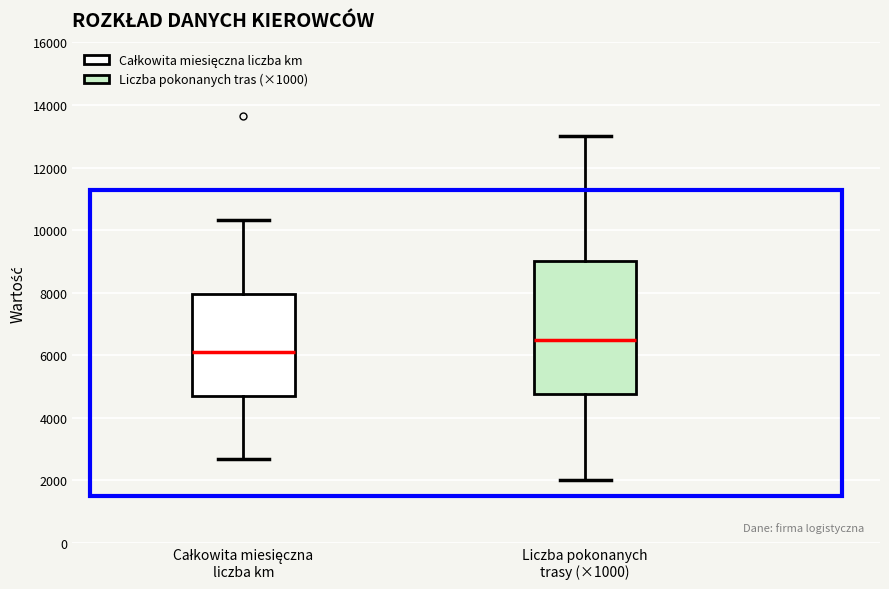

Reading left to right, read every box against the y-axis: the position of its median line, the range the box covers, and the ends of its whiskers. The values are not printed on the chart, so give them approximately, as read against the axis.

Całkowita miesięczna liczba km: median 6200, box 4800 to 8000, whiskers 2600 to 10400
Liczba pokonanych trasy (×1000): median 6600, box 4800 to 9000, whiskers 2000 to 13000